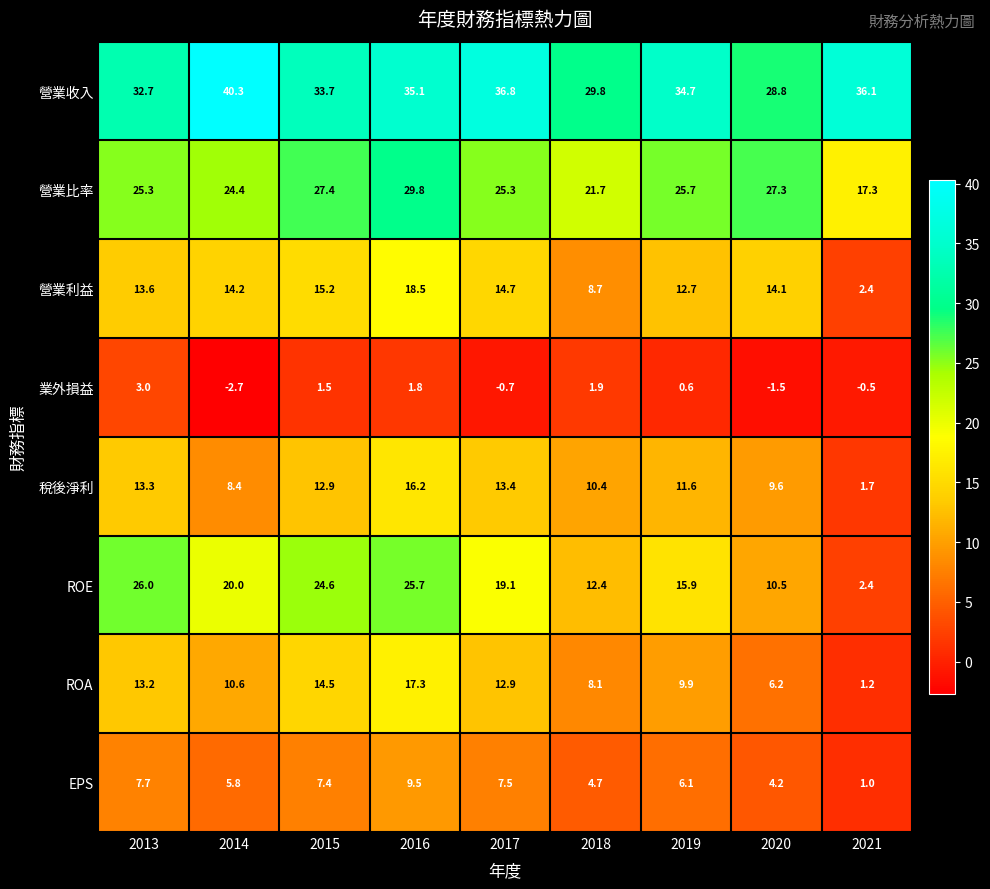

What is the total value across all series at 2021?

61.6